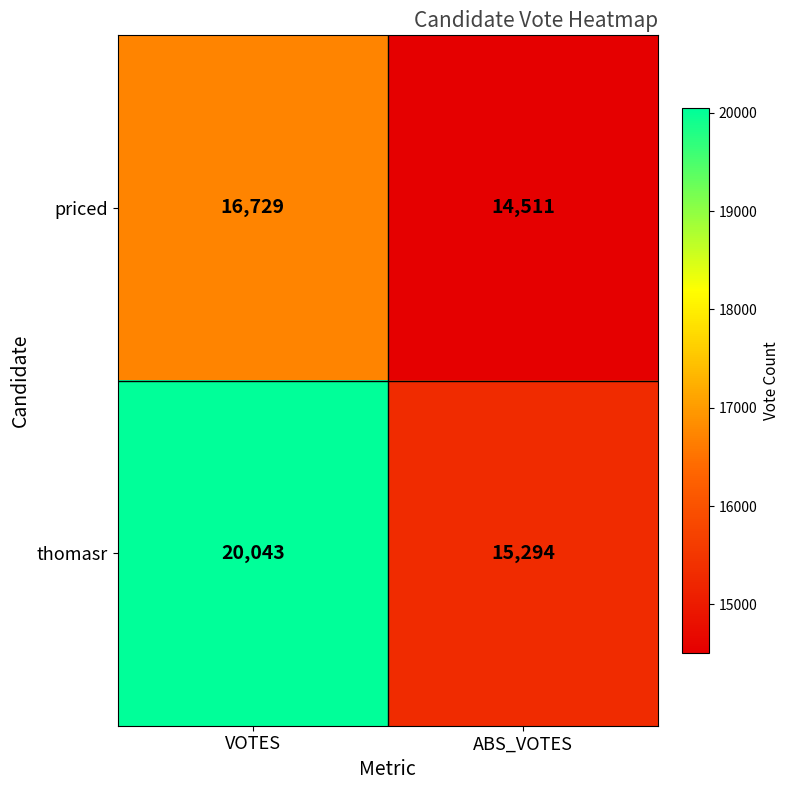

Which category has the highest value across all series?

VOTES